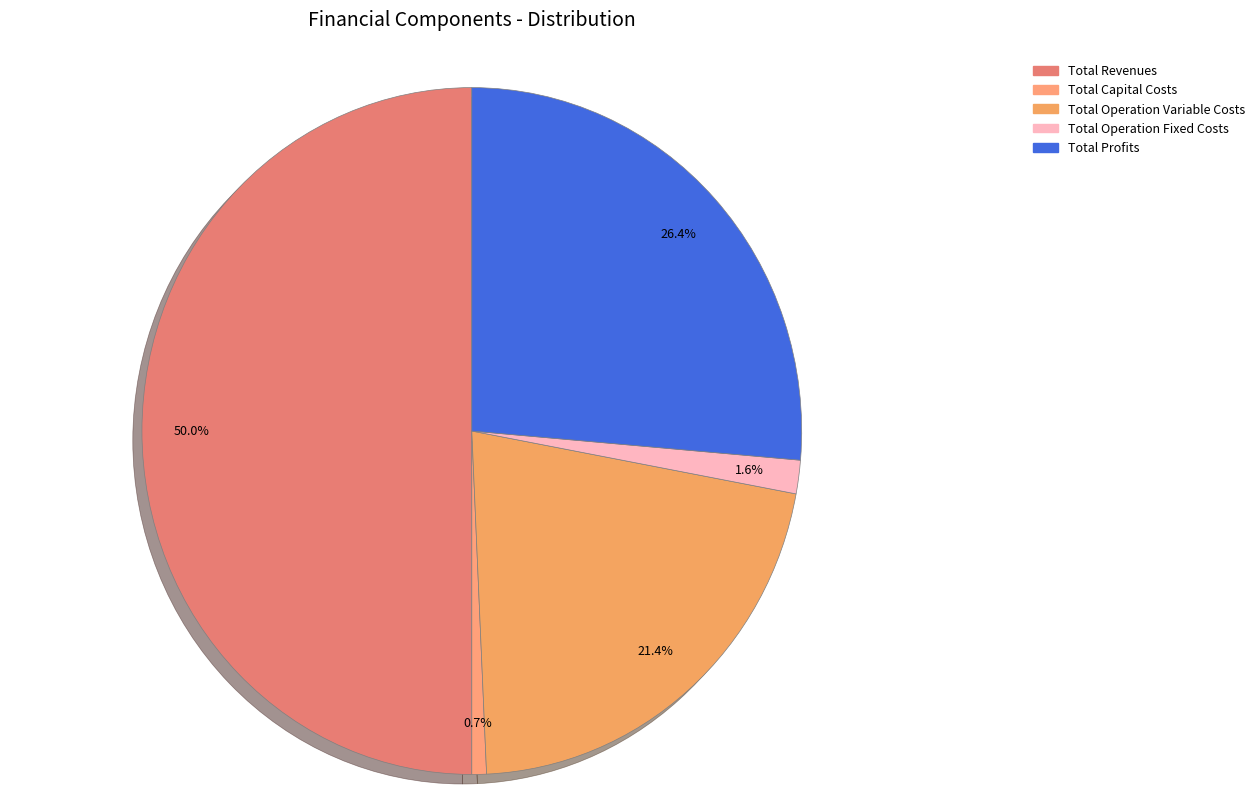

Is there any slice that represents more than half of the pie?

No